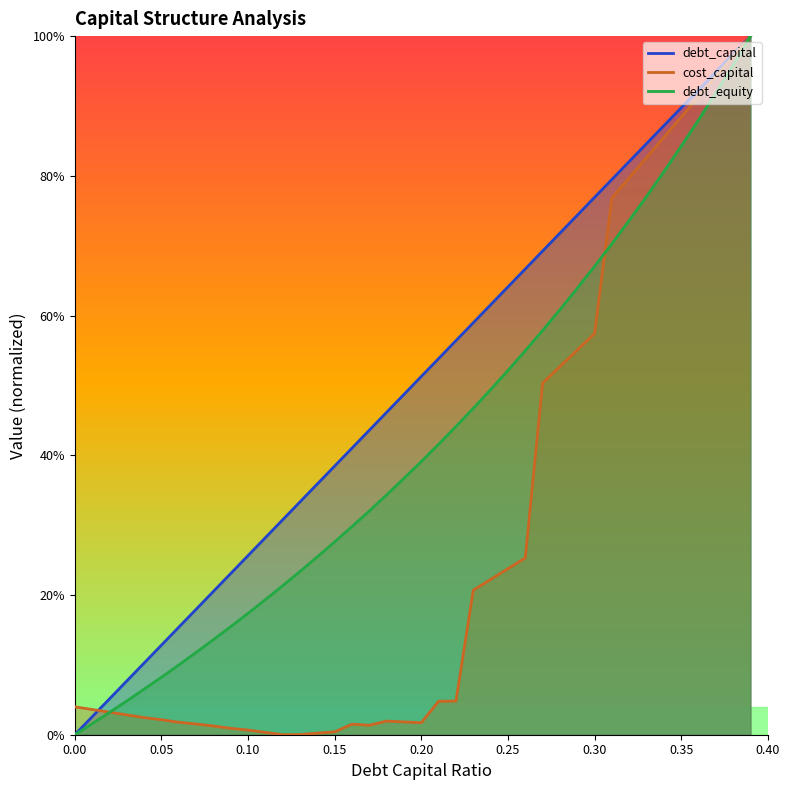

Where is cost_capital nearest to the value 0?

0.12